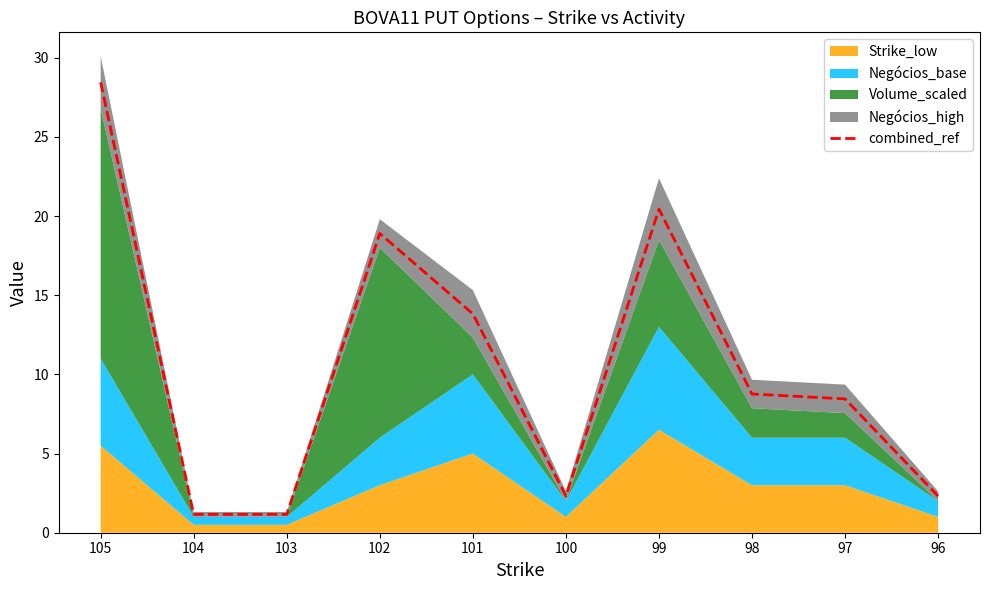

What is the value of the 1st point from the left?

28.4